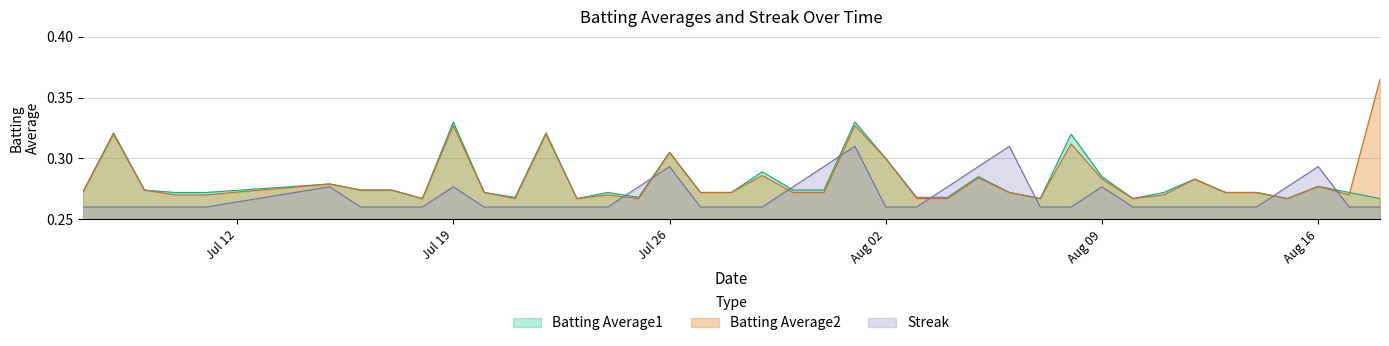

After their last crossing, which series has the higher values: Streak or Batting Average1?

Batting Average1